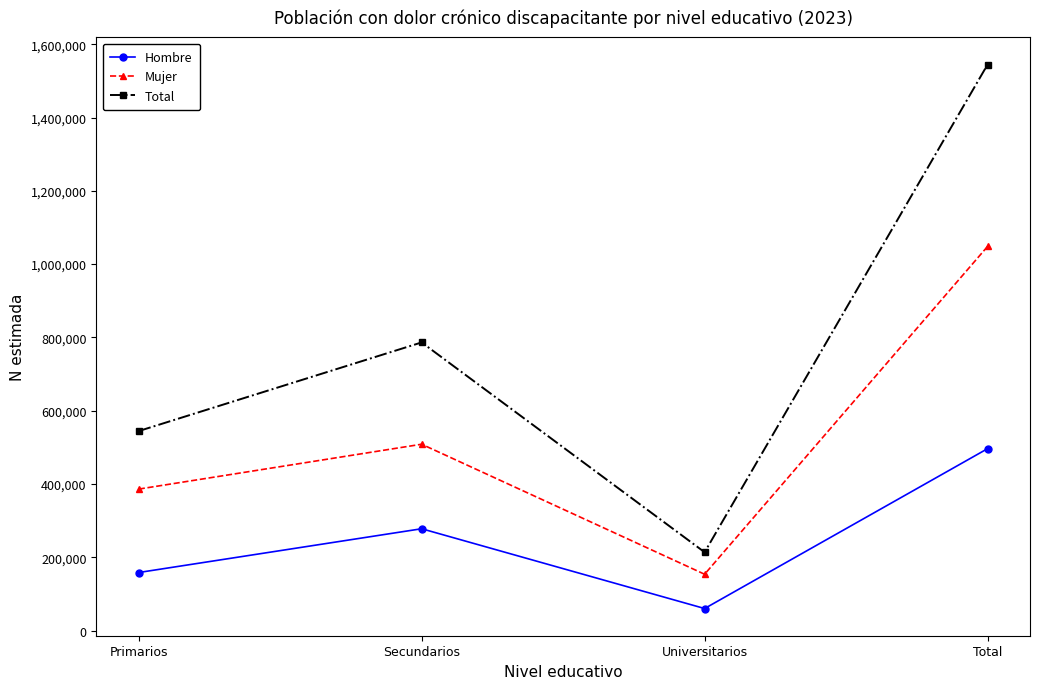

Count the number of categories in the chart.

4